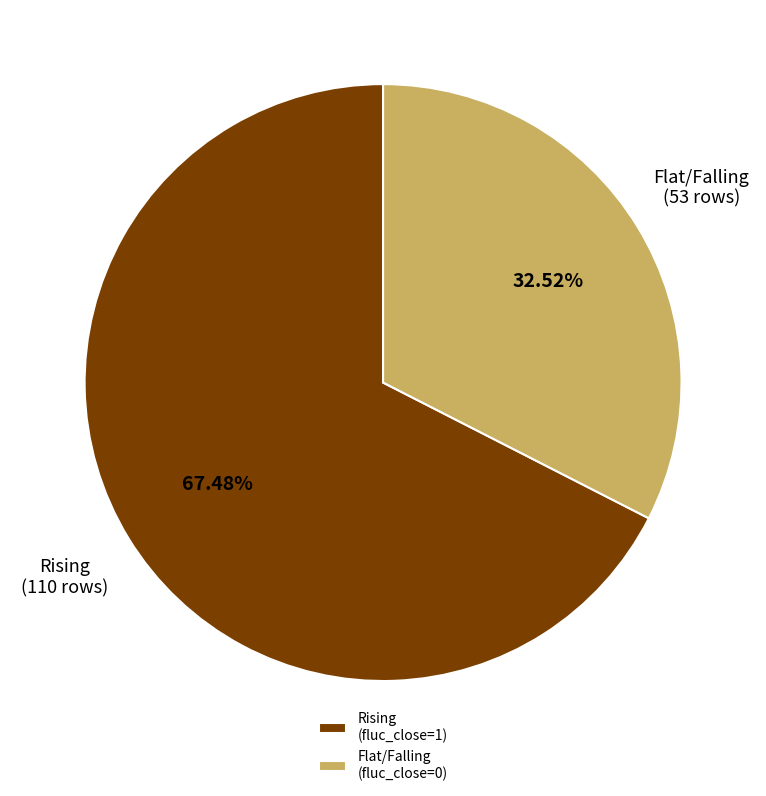

Is there any slice that represents more than half of the pie?

Yes